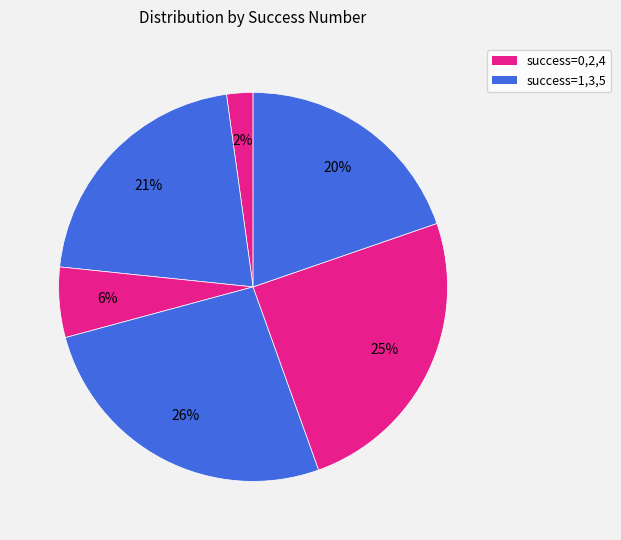

To the nearest percent, what is the difference between the largest and smallest slice percentages?

24%